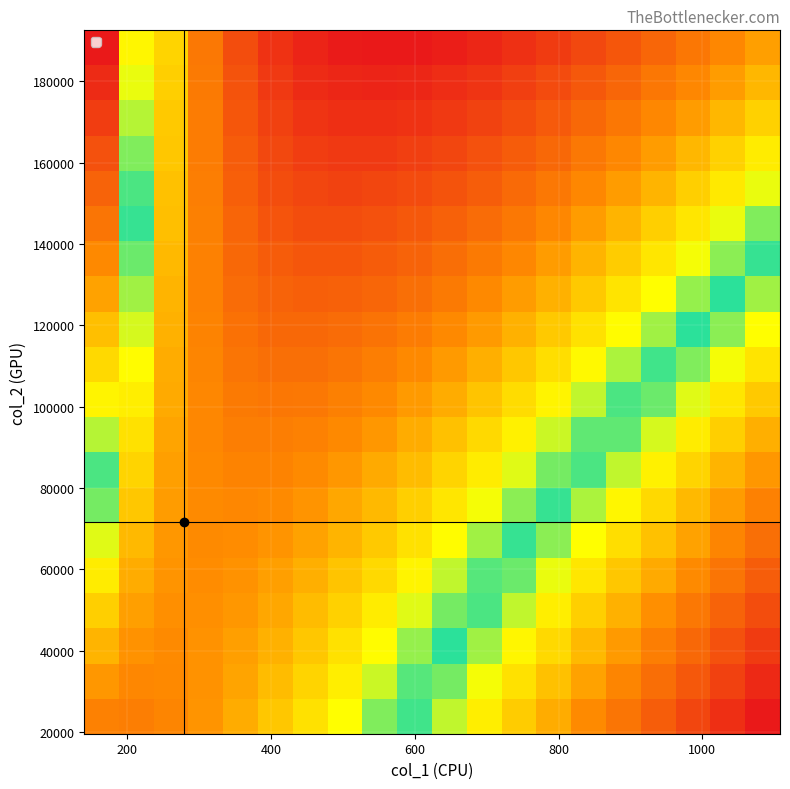

How many categories are shown in the chart?

20